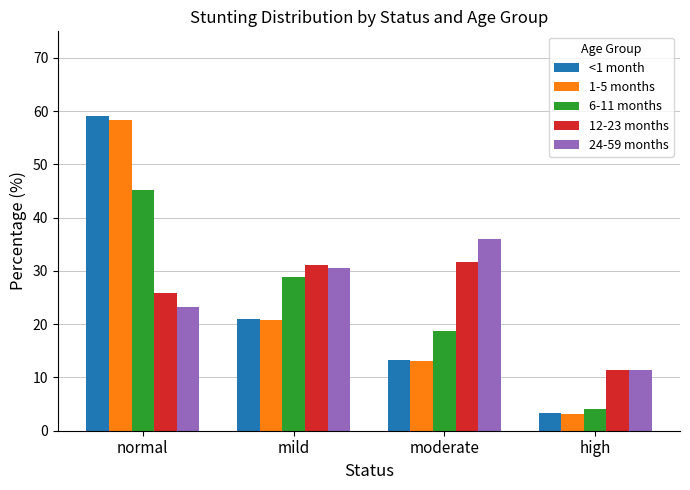

At which label does 1-5 months reach its minimum?

high